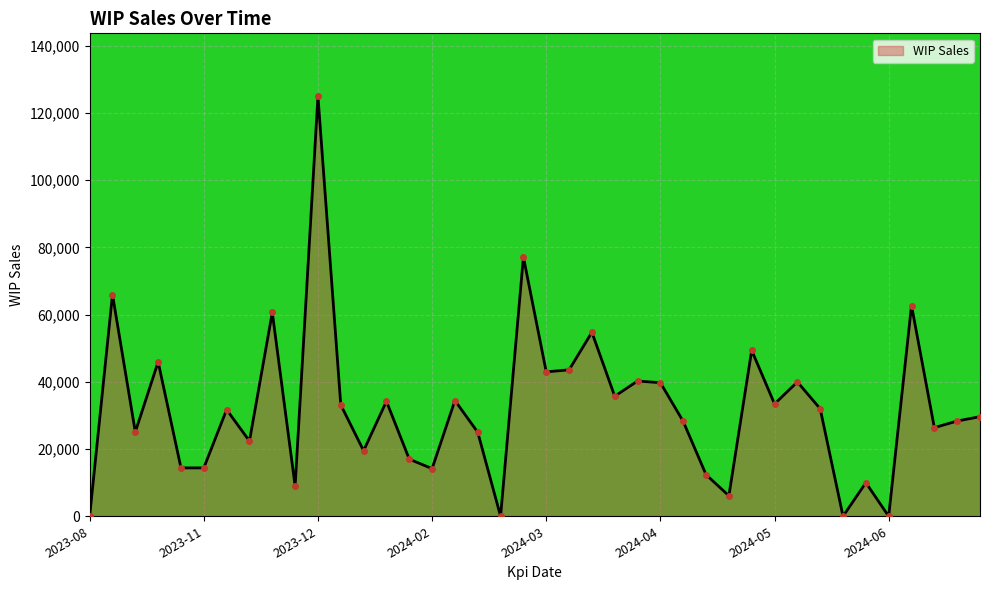

What is the difference between the maximum and minimum values?

124980